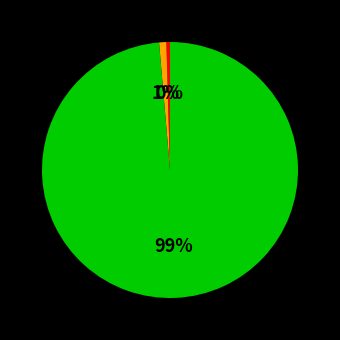

Is there a majority slice in this chart?

Yes